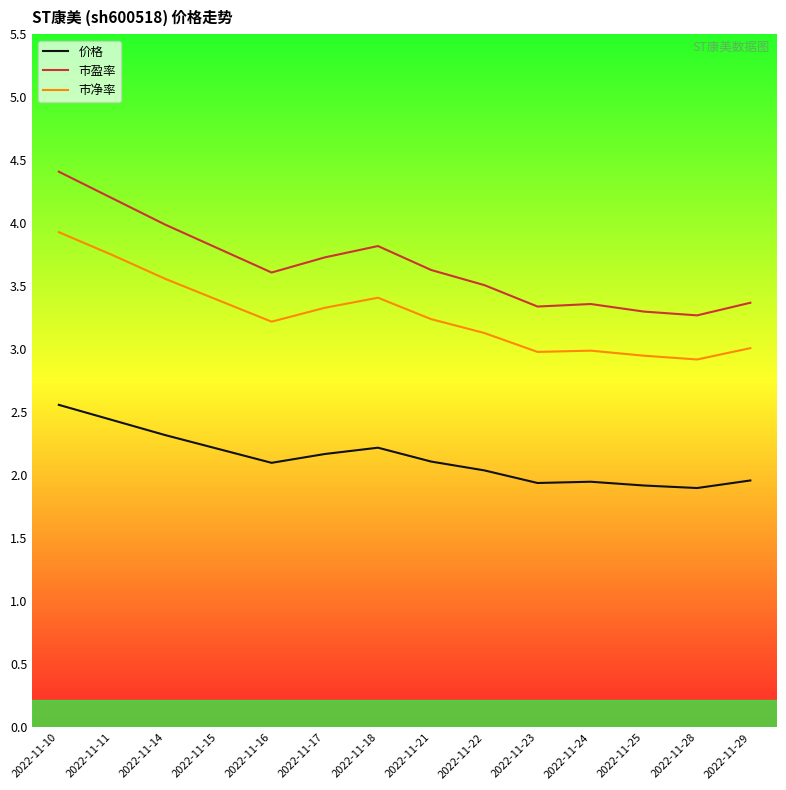

Is this an area chart (filled region under the line)?

No